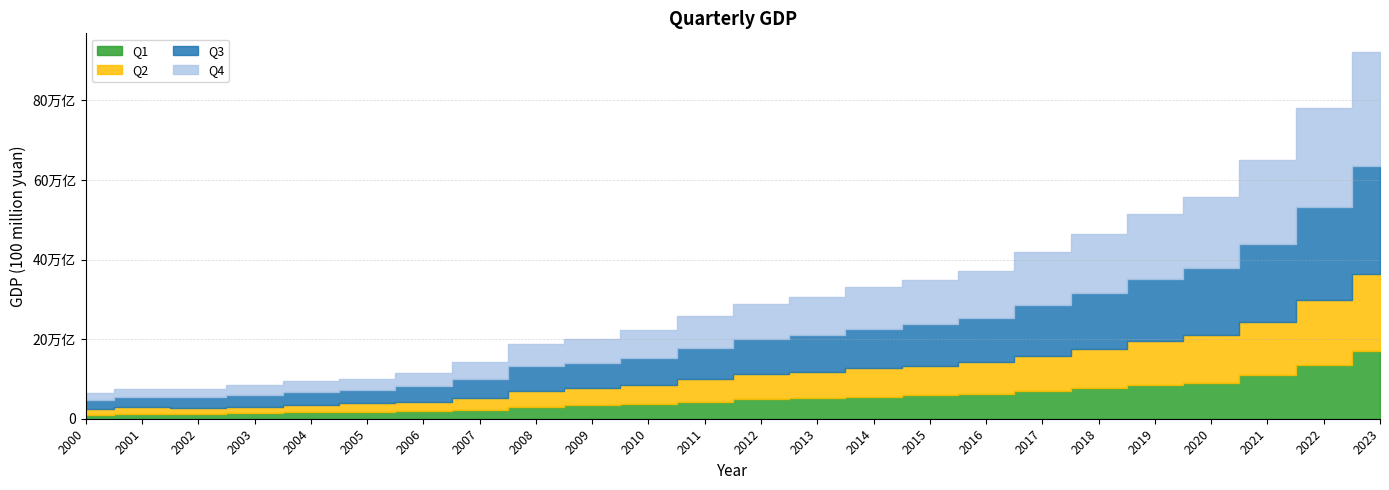

What is the sum of the Q3 values at 2010 and 2000?

91927.3